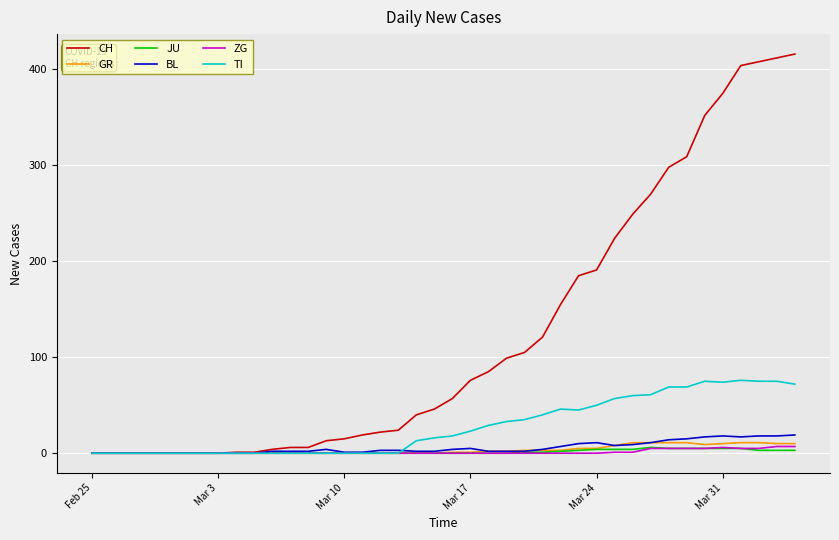

What is the maximum value for TI?

76